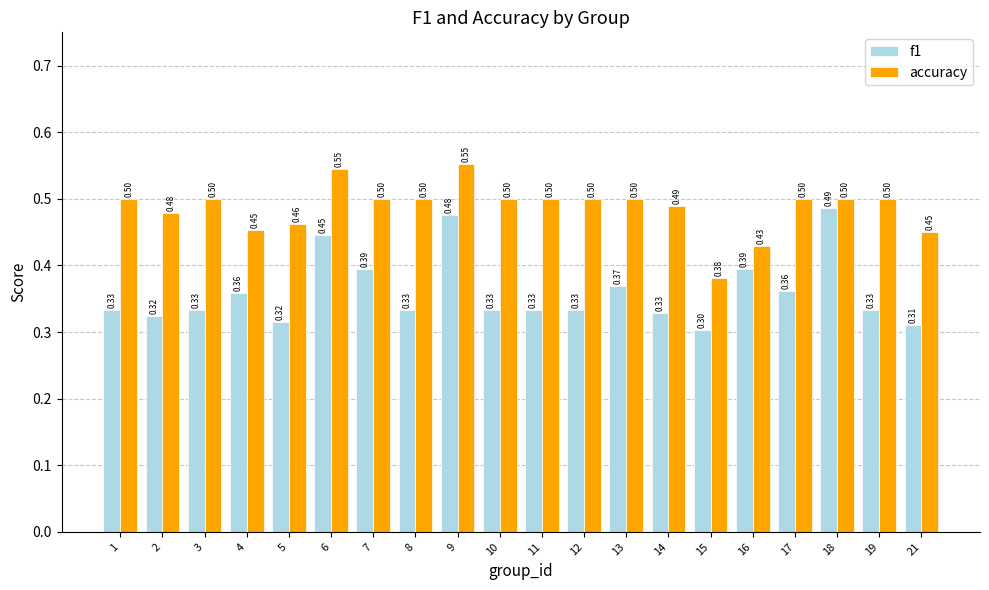

Is it true that f1 equals 0.3 at 10?

True